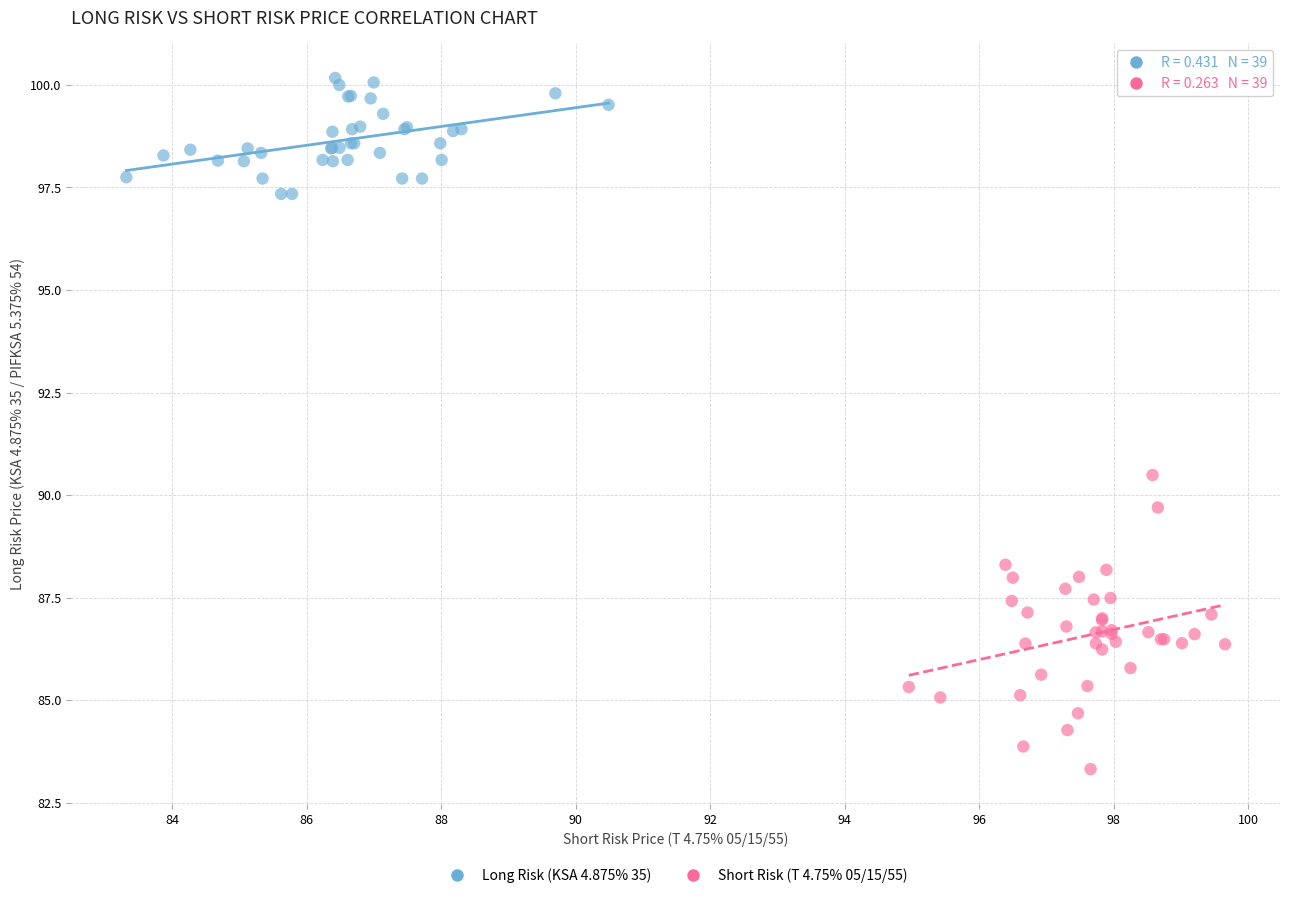

Which series contains the highest Y value?

Long Risk (KSA 4.875% 35)